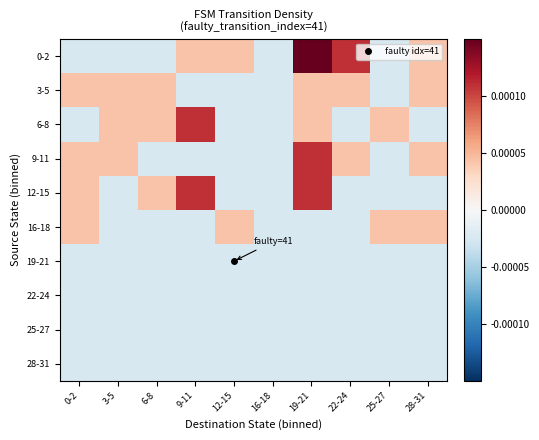

Which series has the largest total across all categories?

0-2